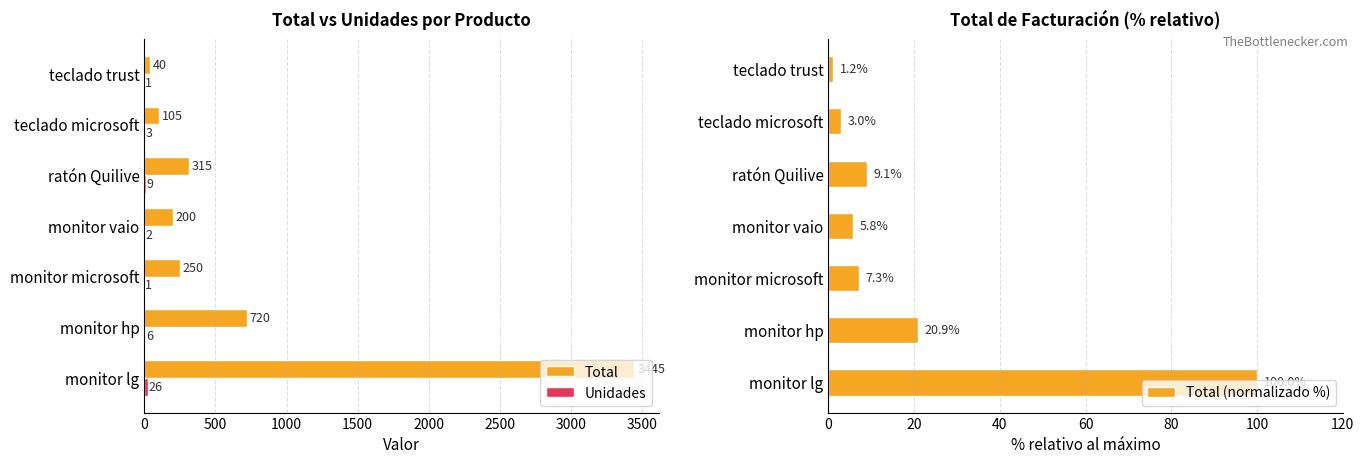

What is the value of the Total (normalizado %) bar at the 3rd from the left?

7.3